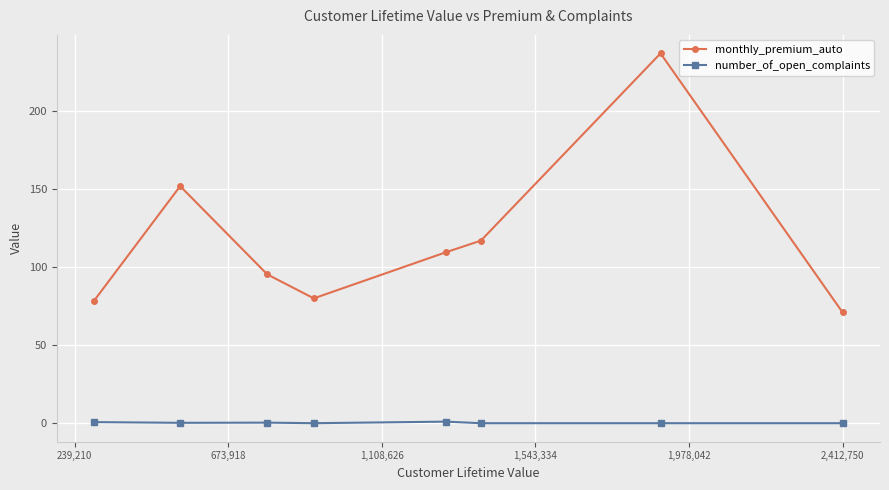

How many data points in monthly_premium_auto are less than 109?

4